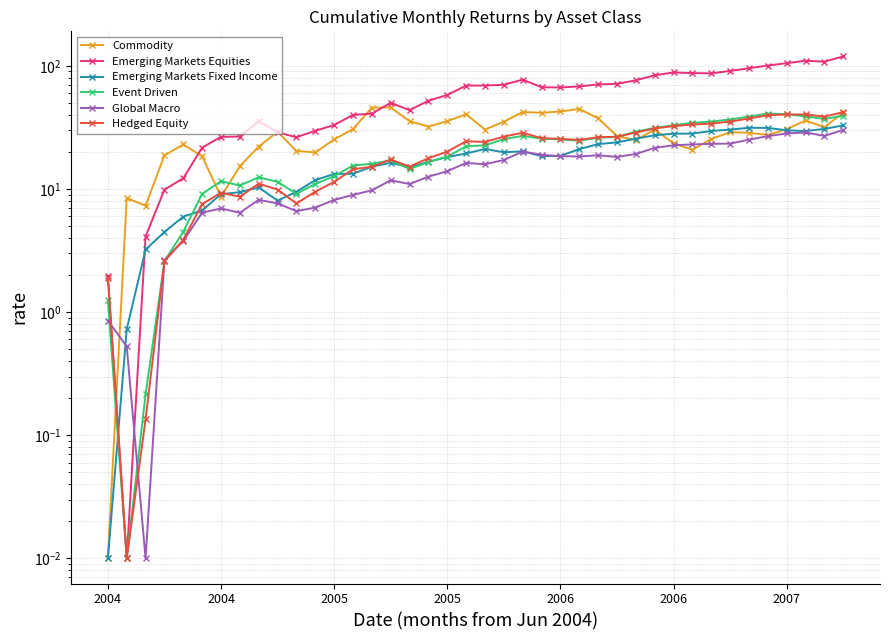

Which series ends up on top after the final intersection of Commodity and Emerging Markets Fixed Income?

Commodity